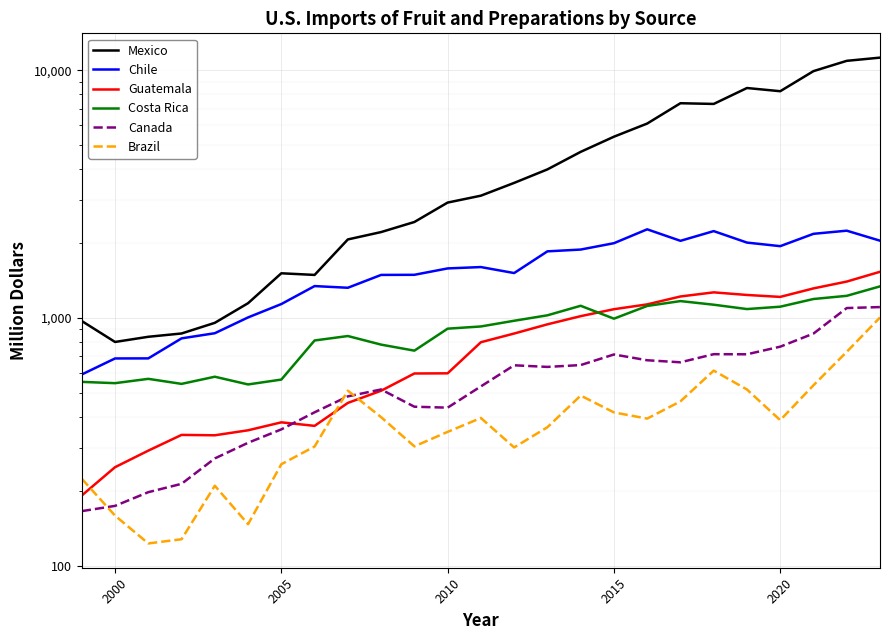

How many interior local peaks does the Mexico series have?

3